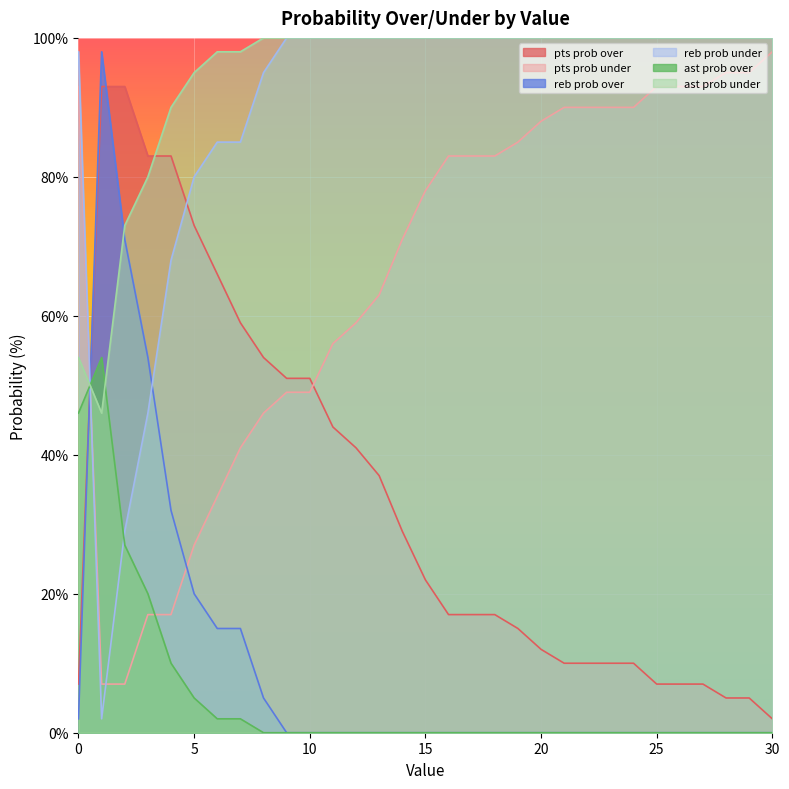

What is the difference between the second highest and minimum values in the reb prob over series?

71